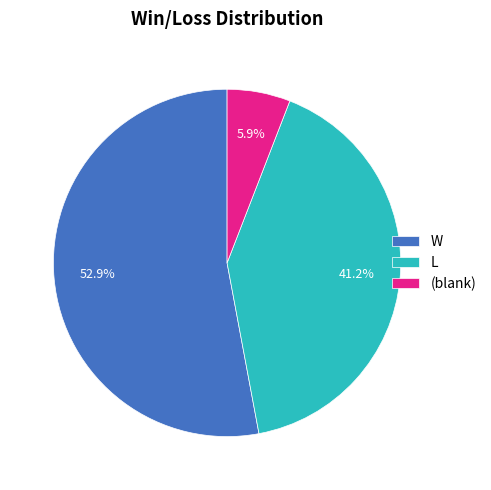

Do W and L together represent more than half of the pie?

Yes